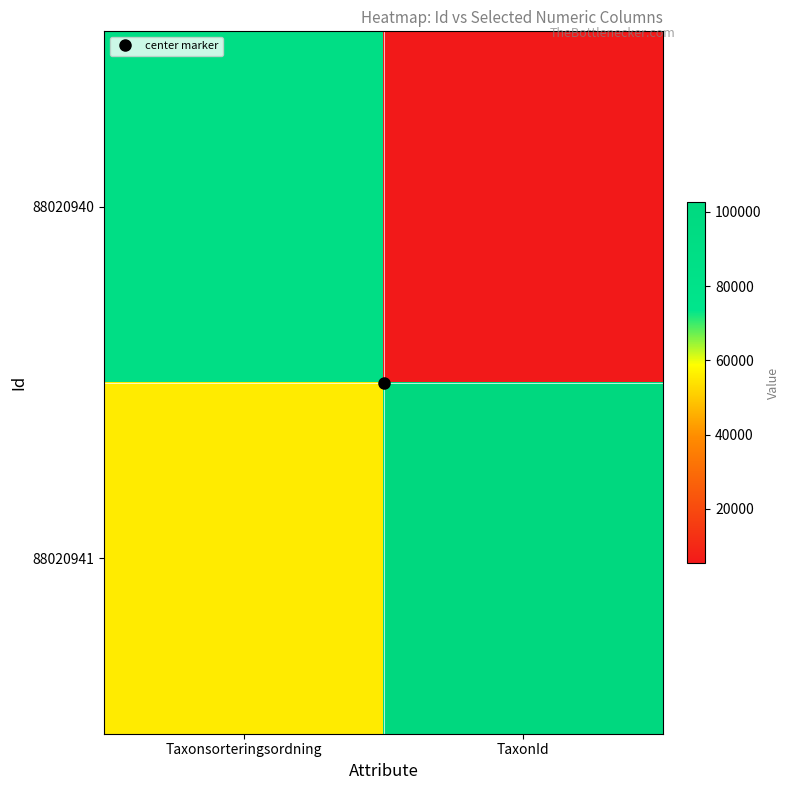

Between Taxonsorteringsordning and TaxonId, which is larger?

Taxonsorteringsordning